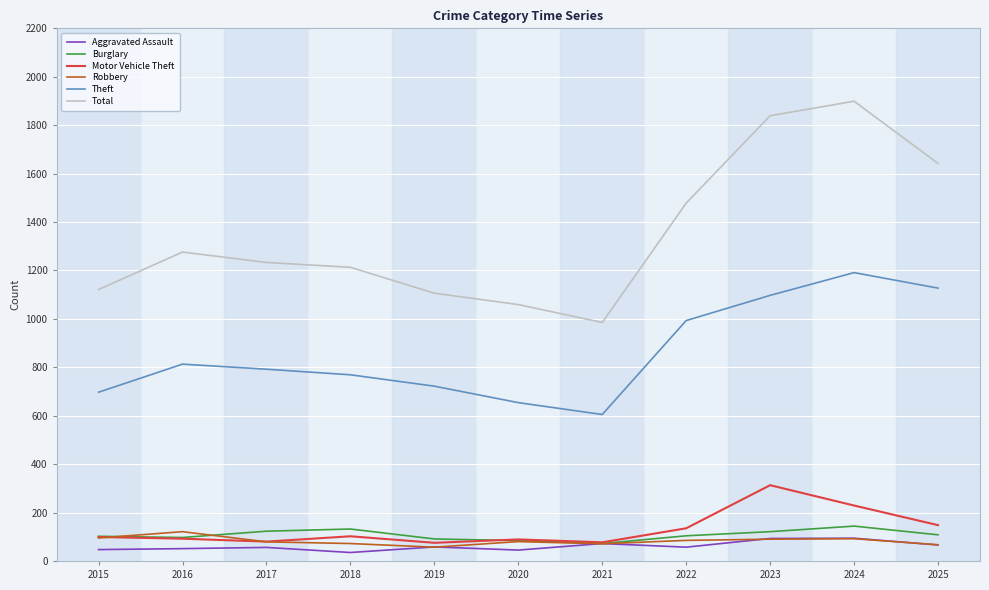

What is the maximum value for Total?

1899